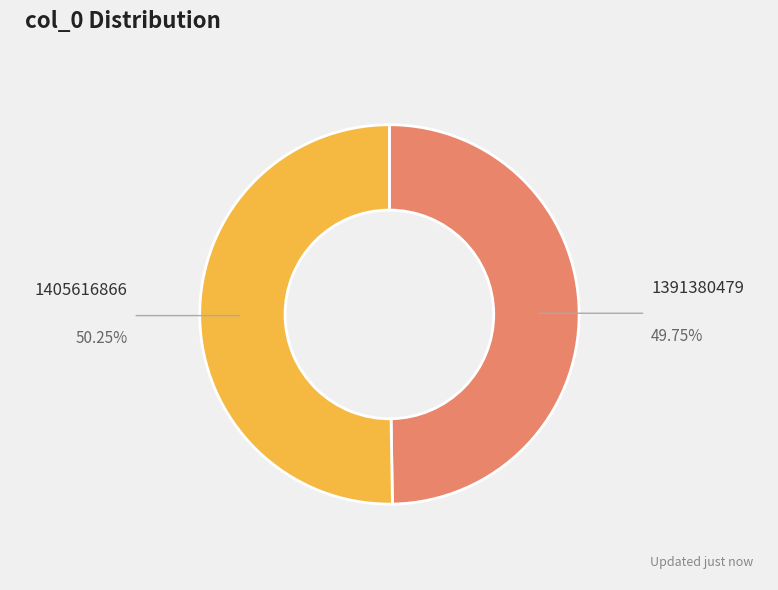

Which category has the smallest portion of the pie?

1391380479